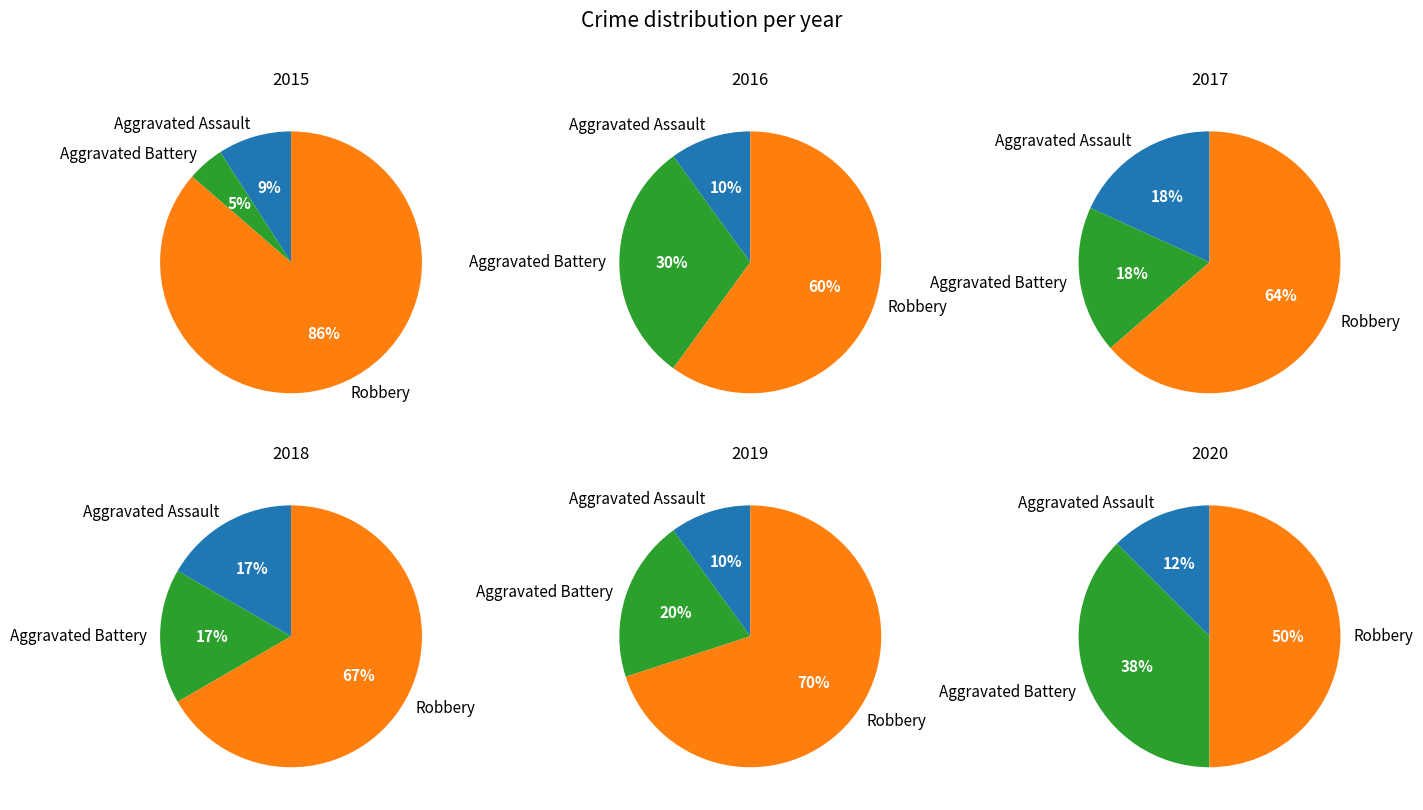

What is the smallest slice in the pie chart?

Aggravated Battery